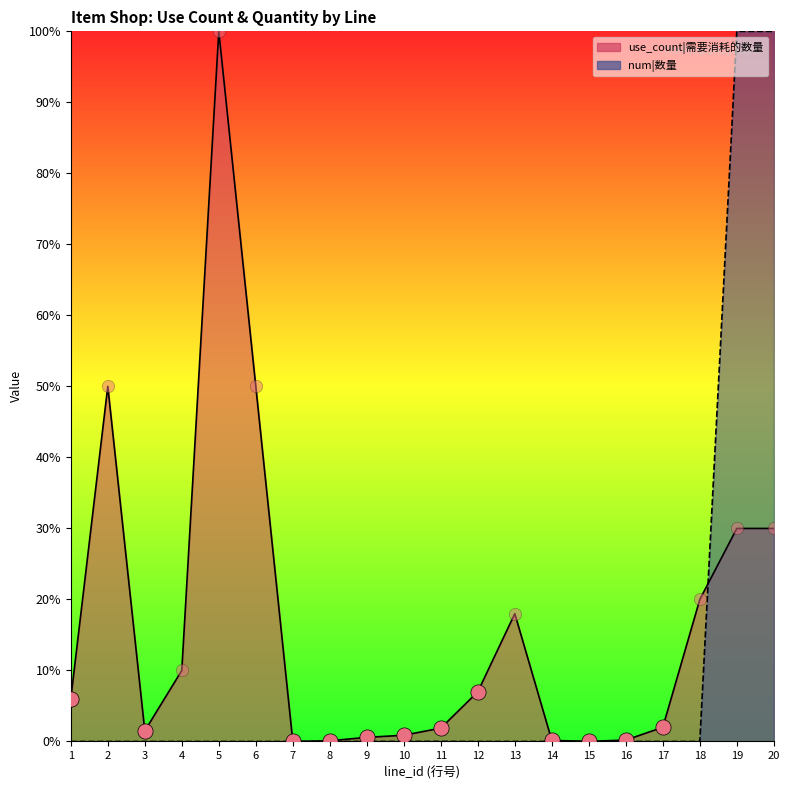

Which series contains the lowest Y value?

num